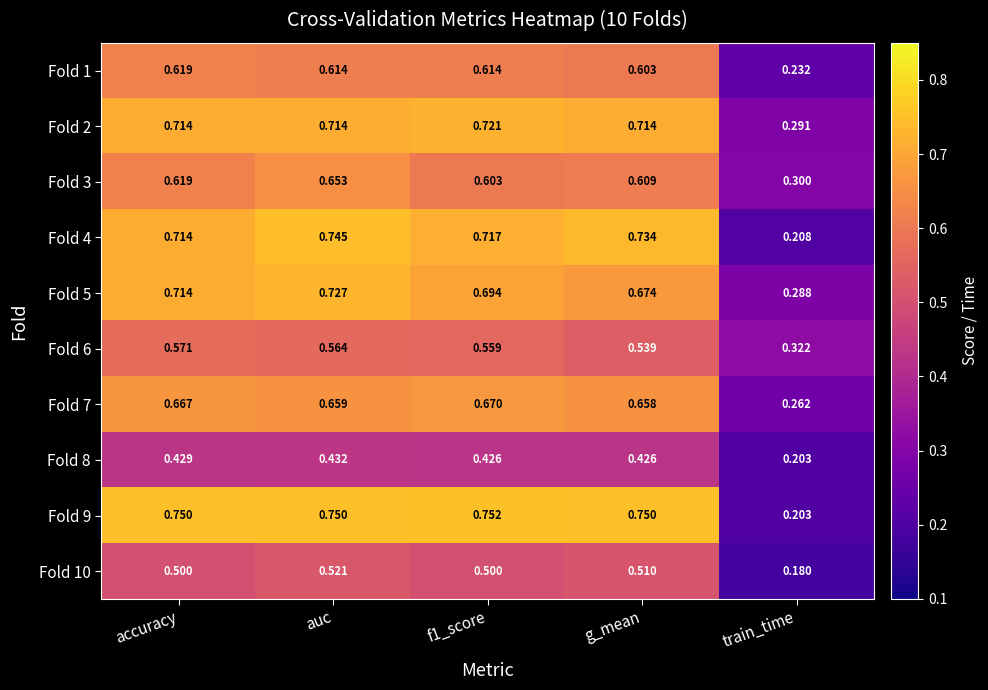

Which series has the widest spread of values?

Fold 9